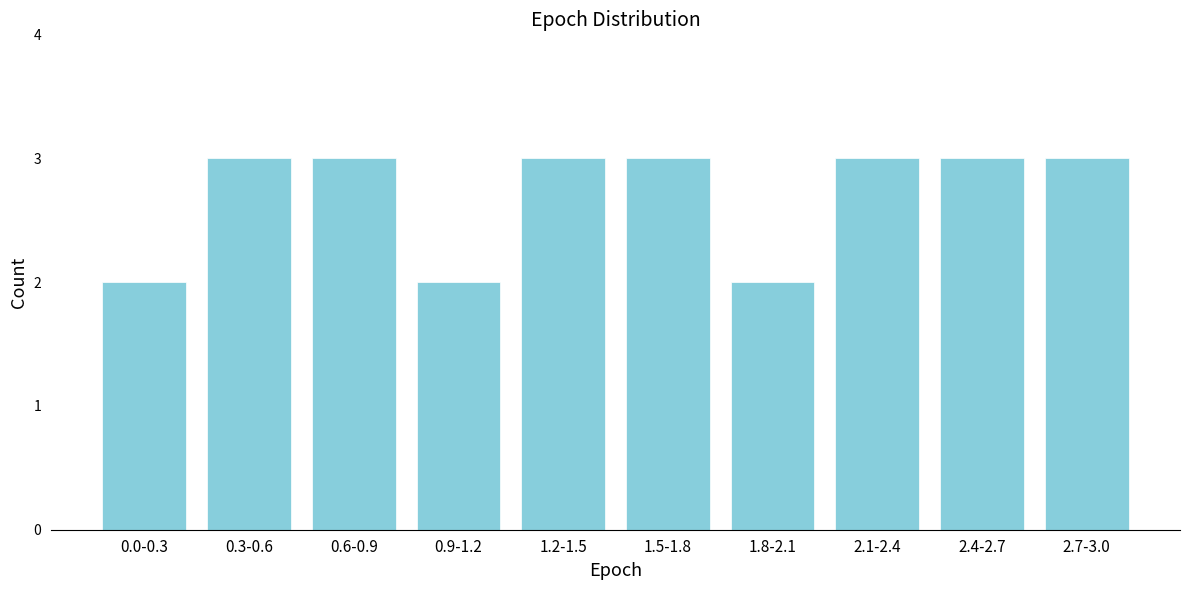

Reading left to right, transcribe all the data shown in this chart.

0.0-0.3=2	0.3-0.6=3	0.6-0.9=3	0.9-1.2=2	1.2-1.5=3	1.5-1.8=3	1.8-2.1=2	2.1-2.4=3	2.4-2.7=3	2.7-3.0=3